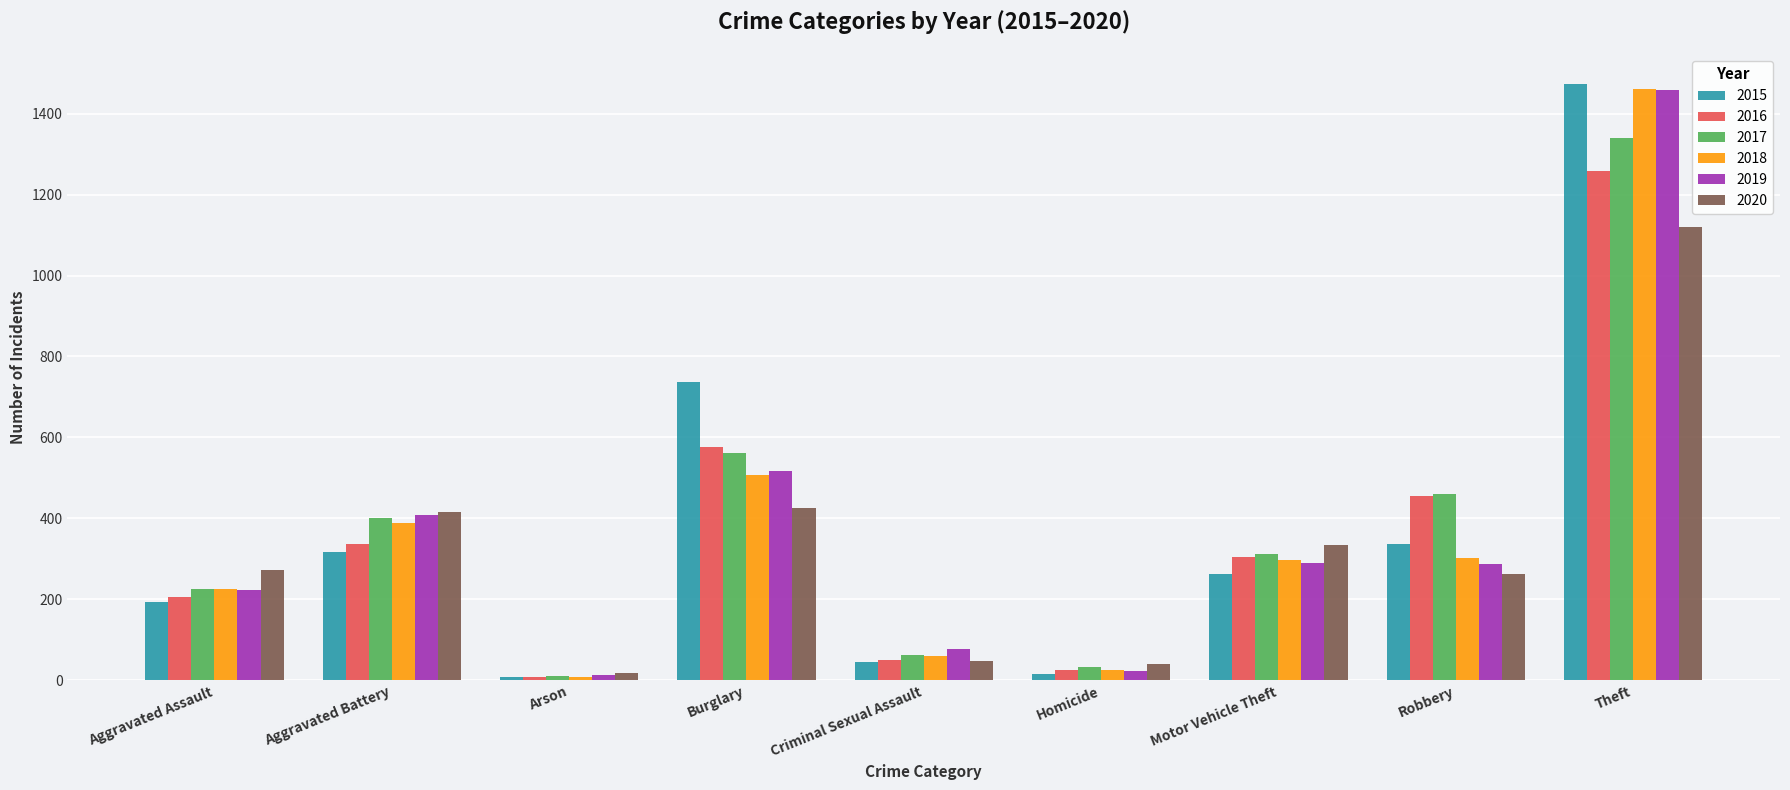

Read the 2015 value at Aggravated Battery.

316